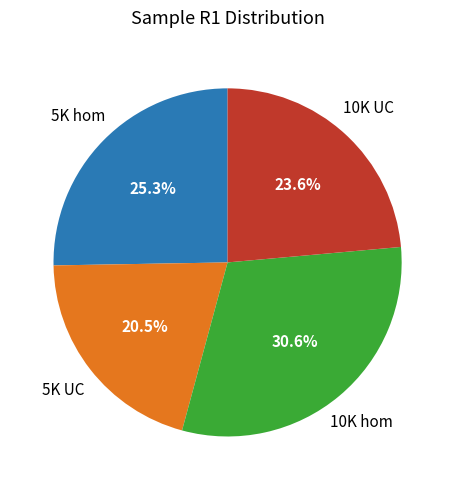

Is there a majority slice in this chart?

No